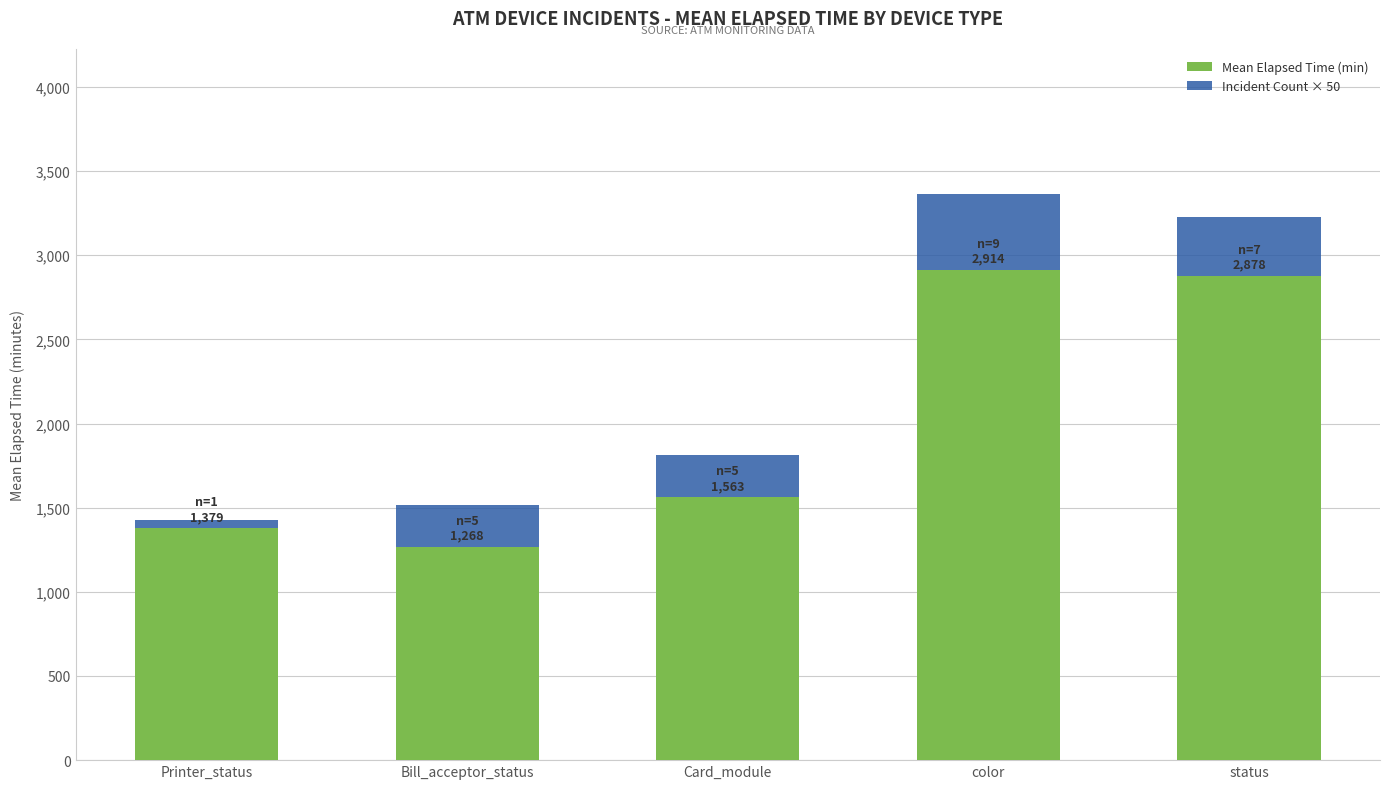

What is the total value across all series at Card_module?

1813